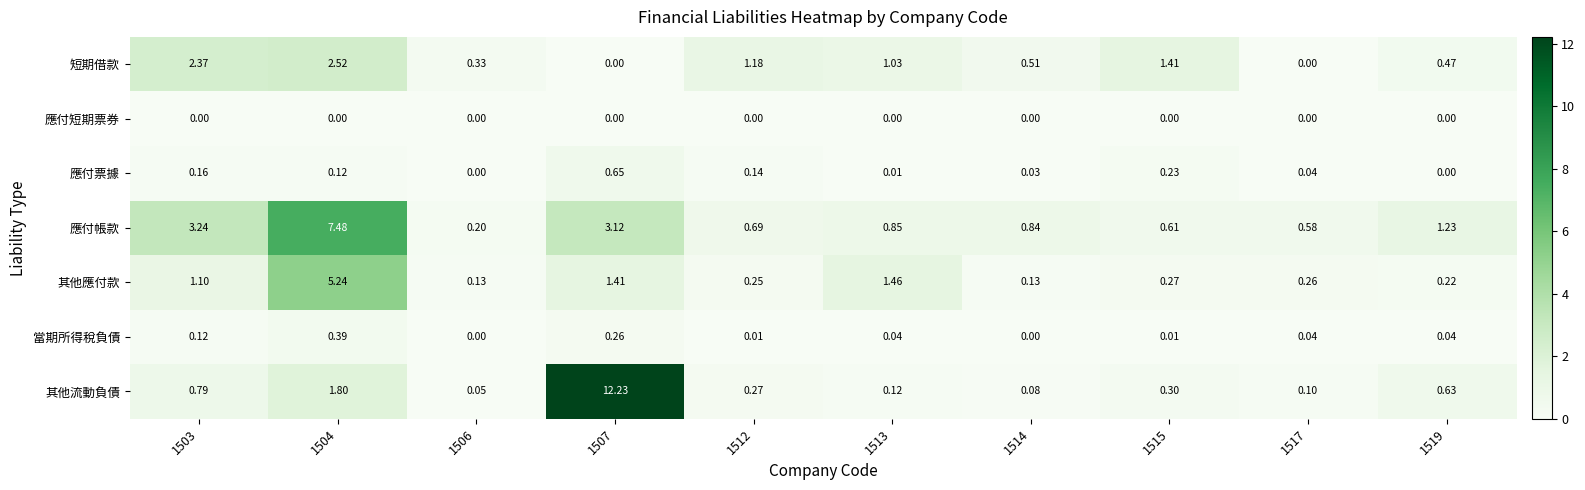

Which series has the largest total across all categories?

應付帳款